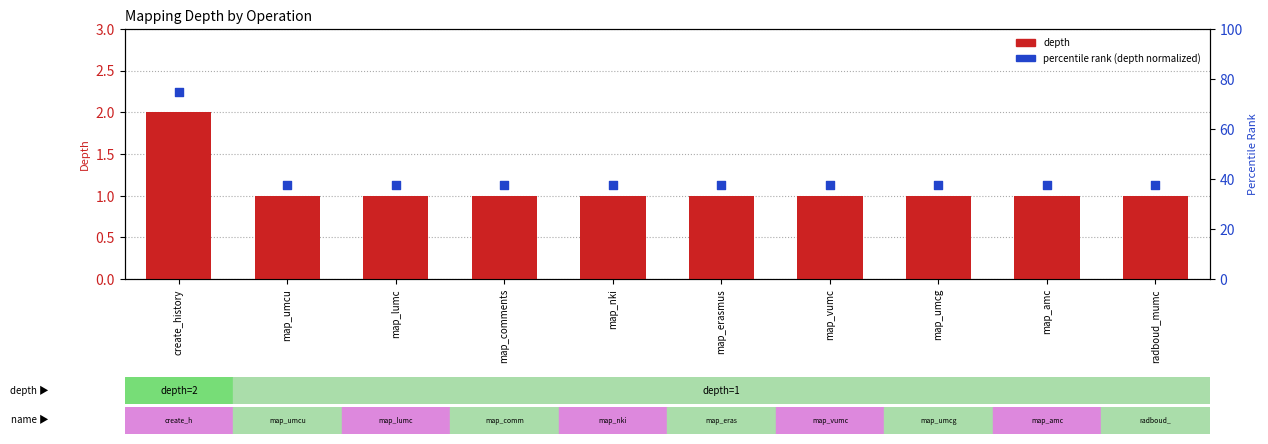

Which series contains the lowest Y value?

depth